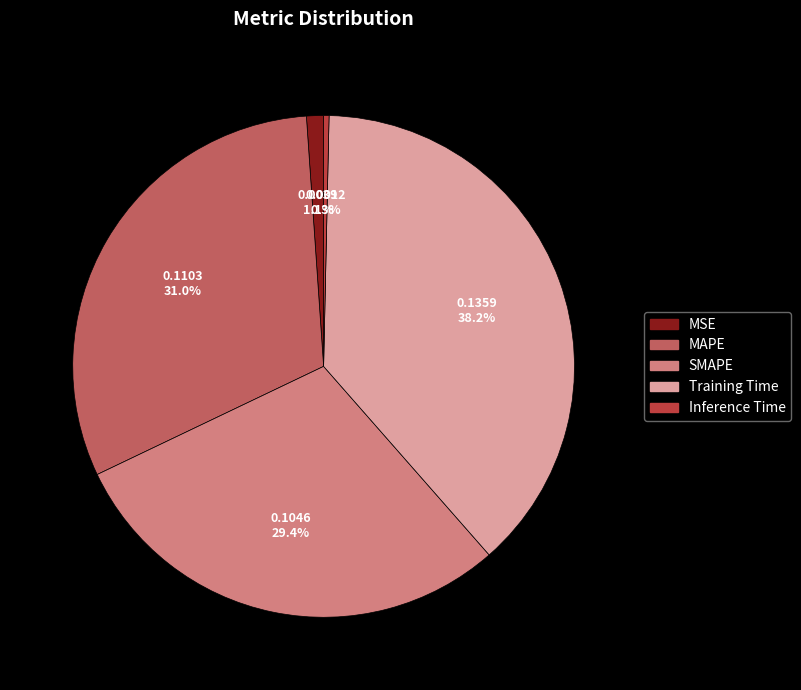

How many slices are in this pie chart?

5